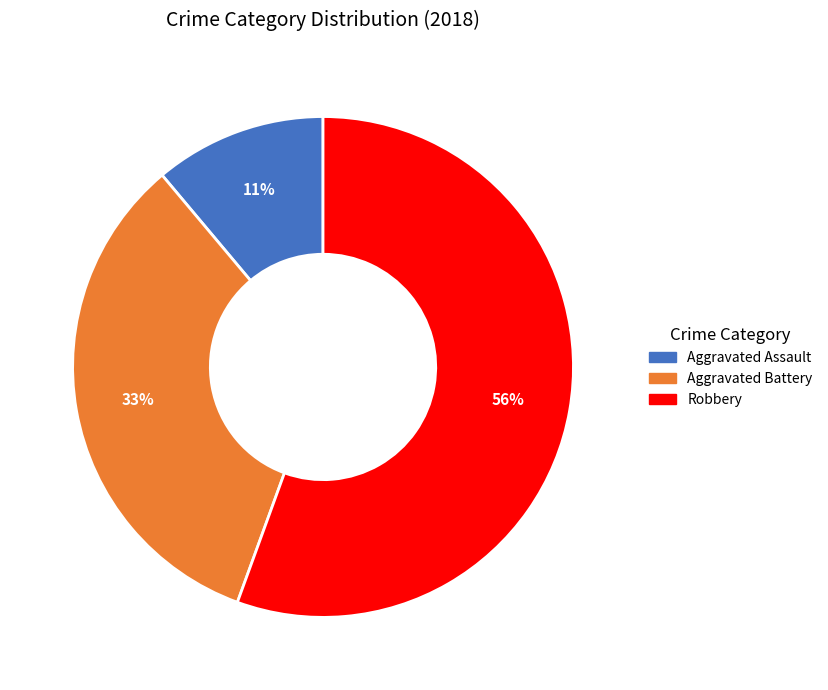

Is there any slice that represents more than half of the pie?

Yes